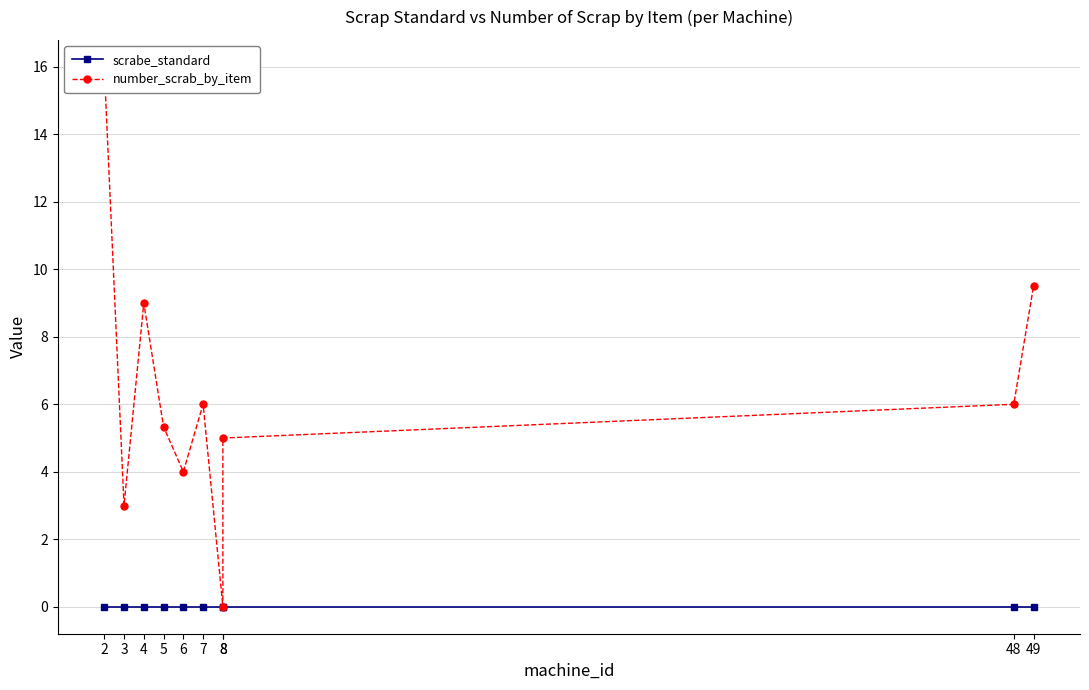

True or false: scrabe_standard and number_scrab_by_item intersect in this chart.

False